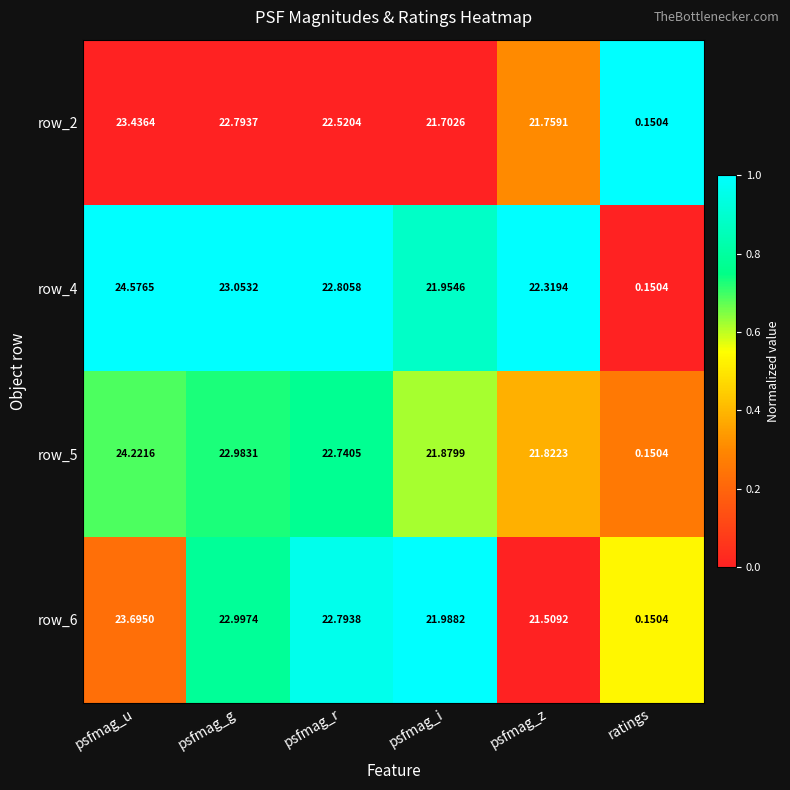

Rank the categories by row_4 value from highest to lowest.

psfmag_u, psfmag_g, psfmag_r, psfmag_z, psfmag_i, ratings